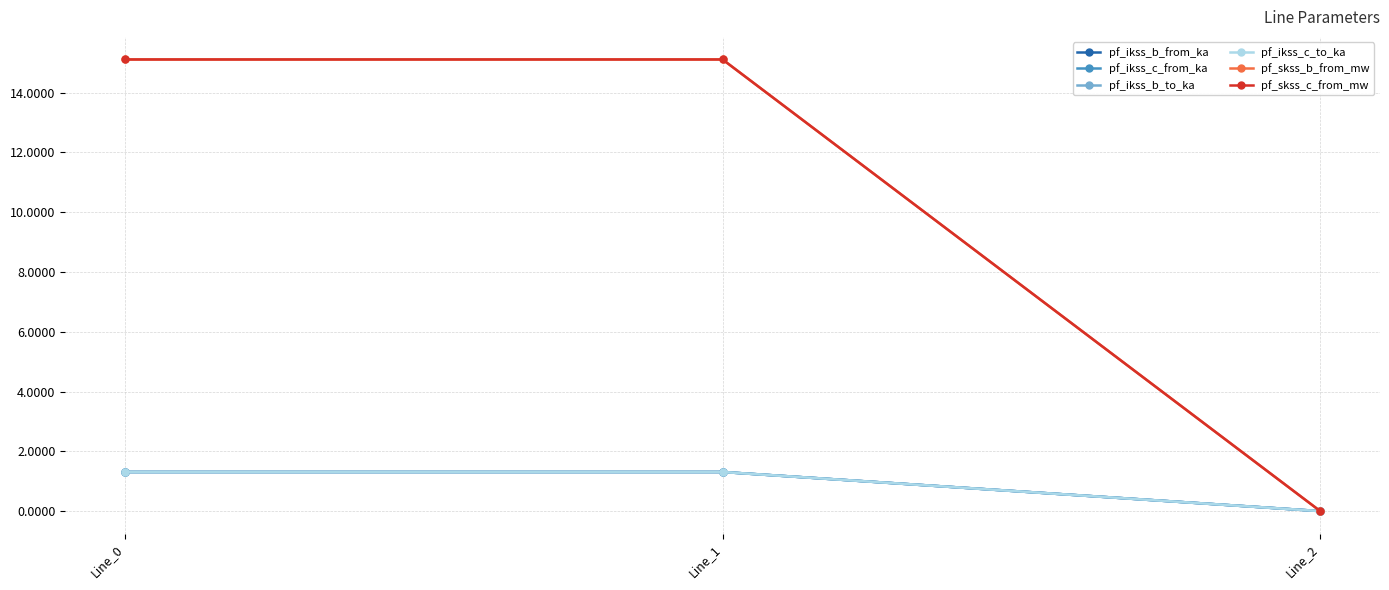

Does the chart have visible grid lines?

Yes